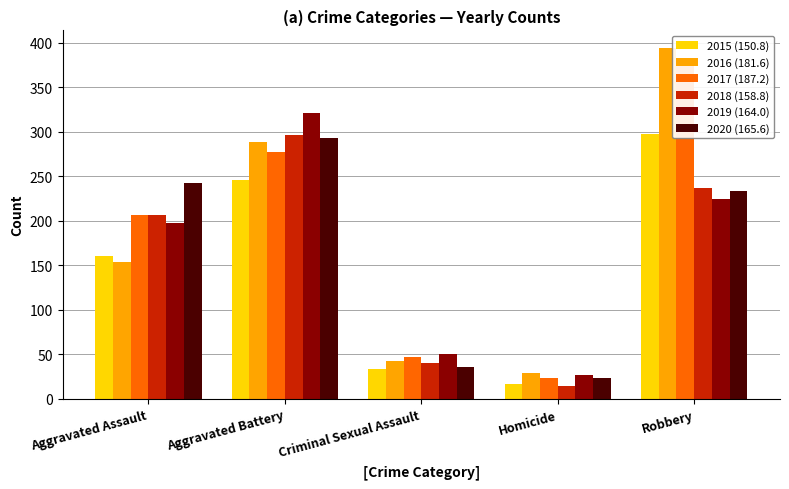

What is the difference between the 2016 values at Criminal Sexual Assault and Robbery?

351